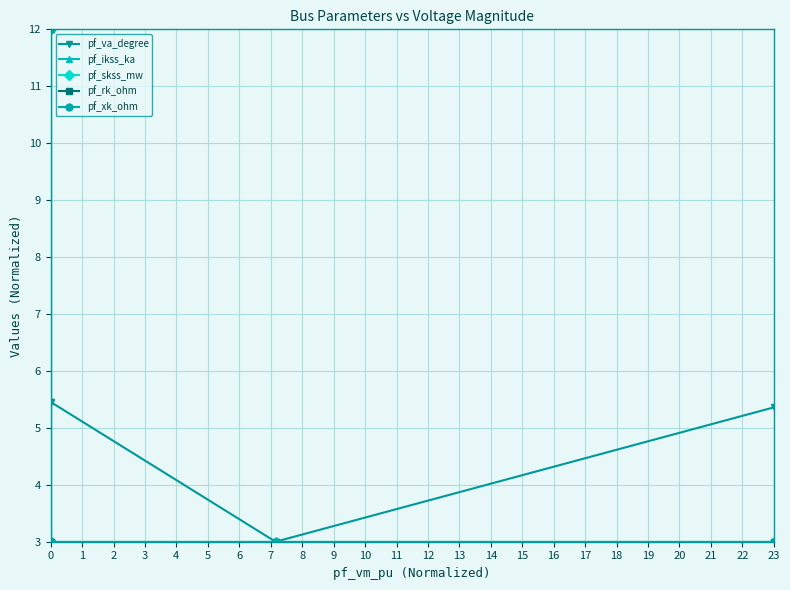

The pf_ikss_ka series shows 3.0 at 0. True or false?

True